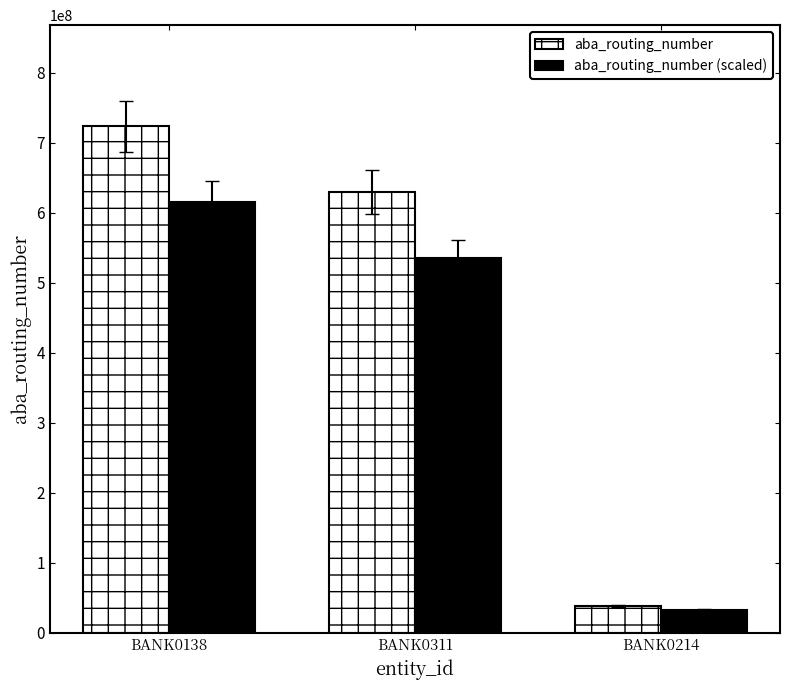

Rank the series by their average value, from highest to lowest.

aba_routing_number, aba_routing_number (scaled)